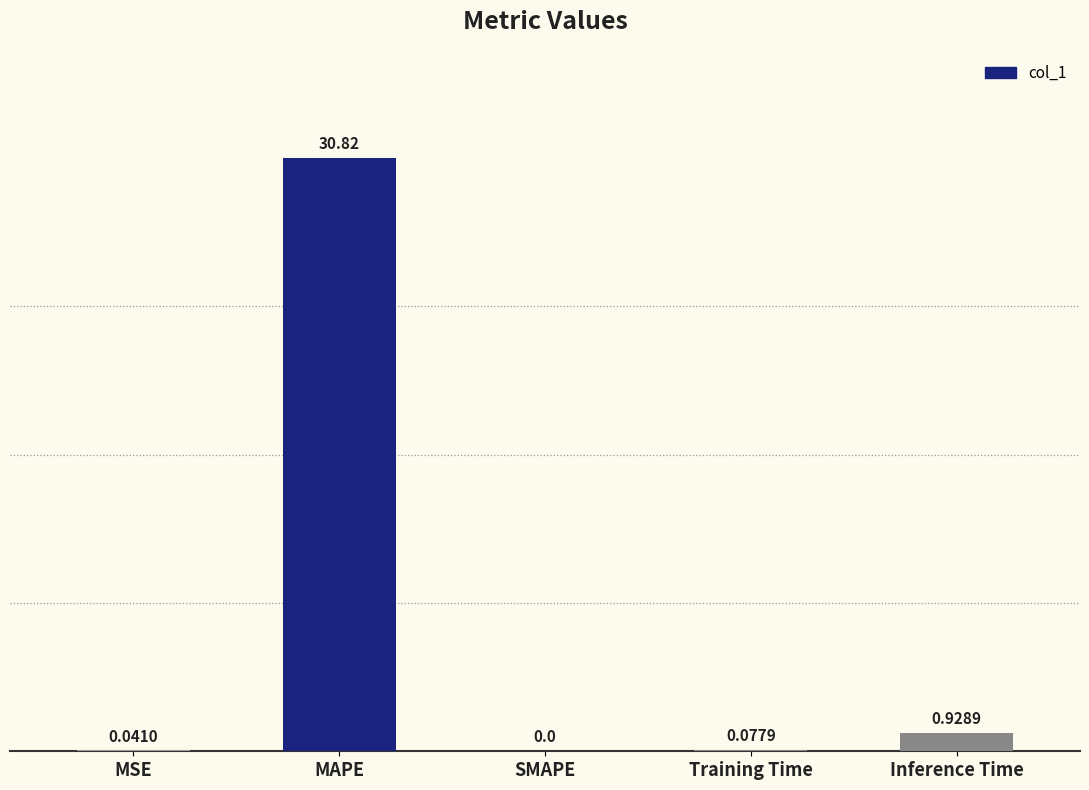

What is the change in value from MAPE to Training Time?

-30.7